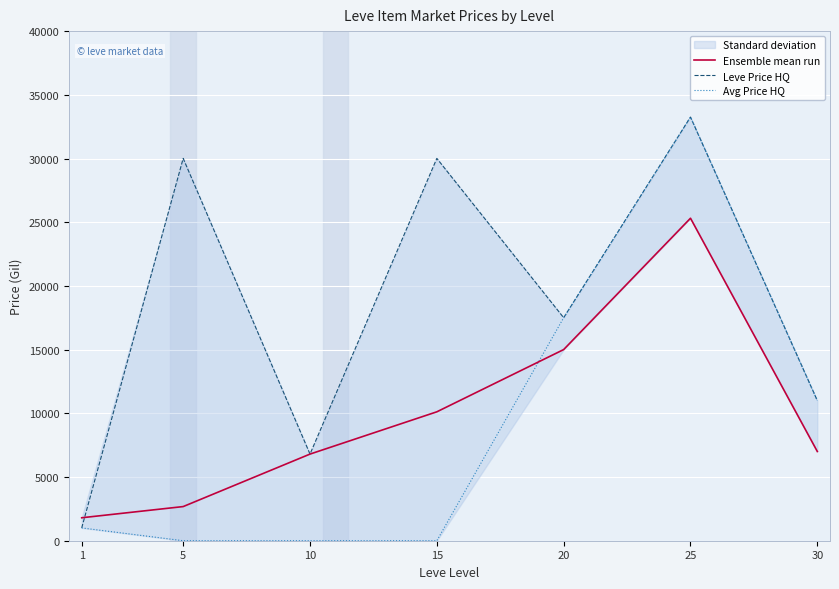

What is the total value across all series at 5?

32689.0